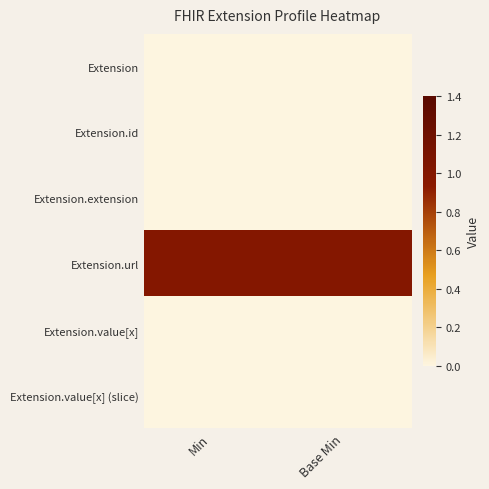

What is the greatest value displayed?

1